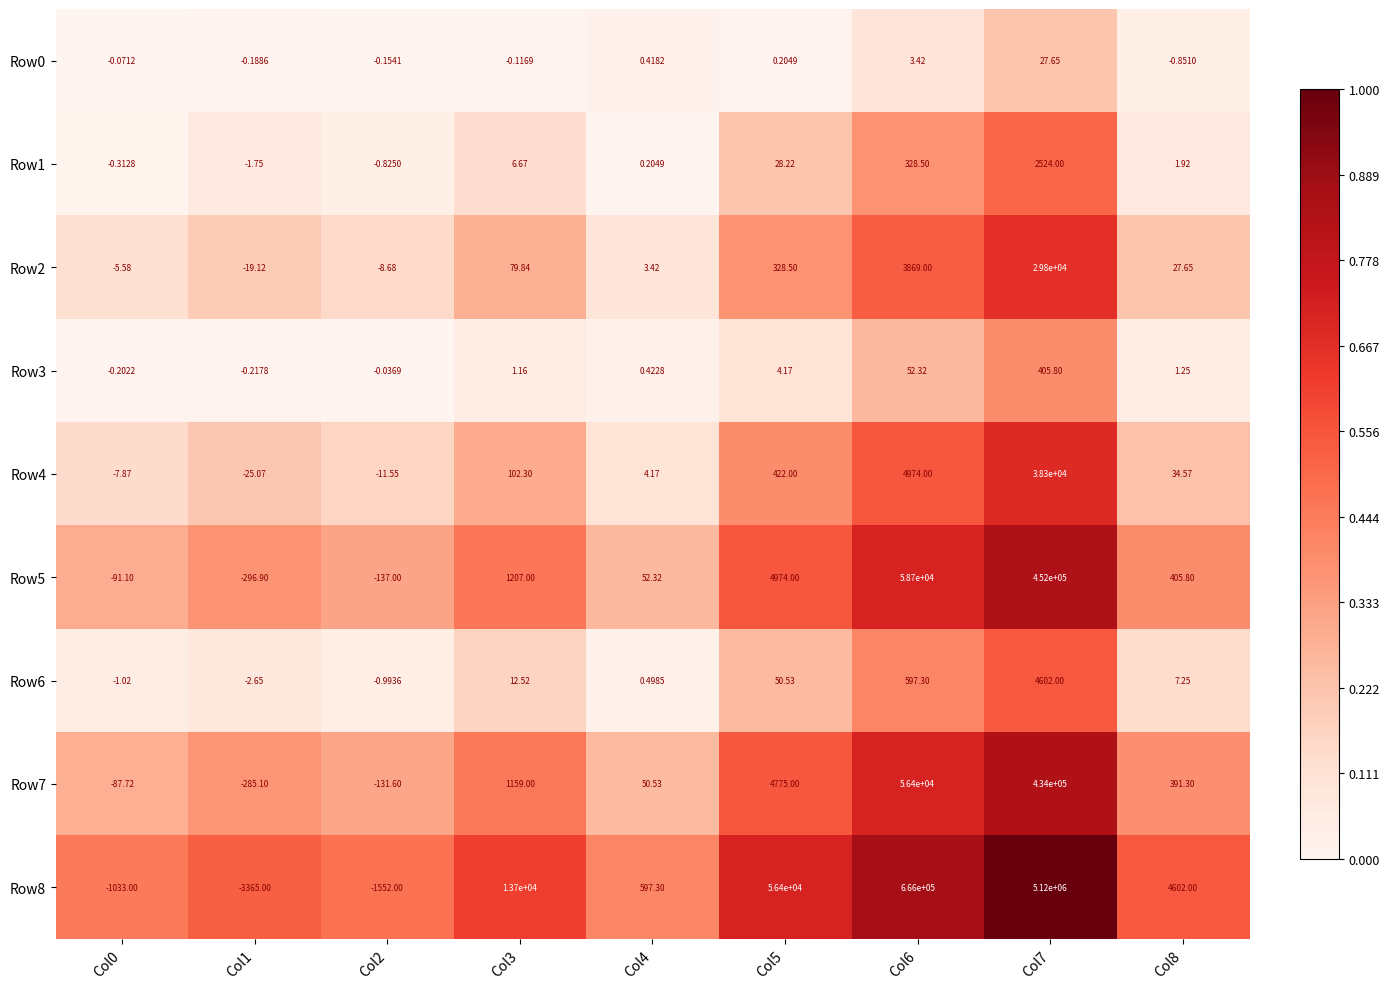

Is the value of Row0 at Col3 greater than the value of Row3 at Col4?

No